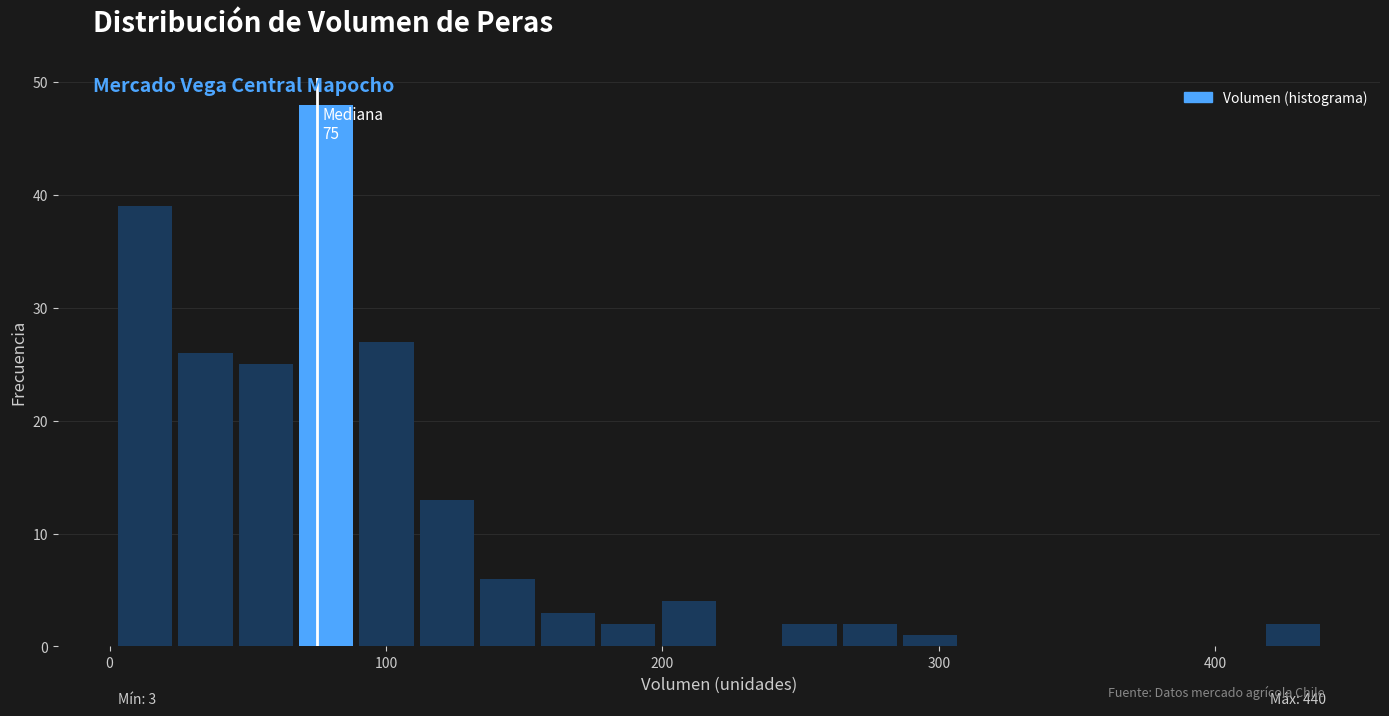

Read against the x-axis, roughly where is the centre of the tallest bar?

80